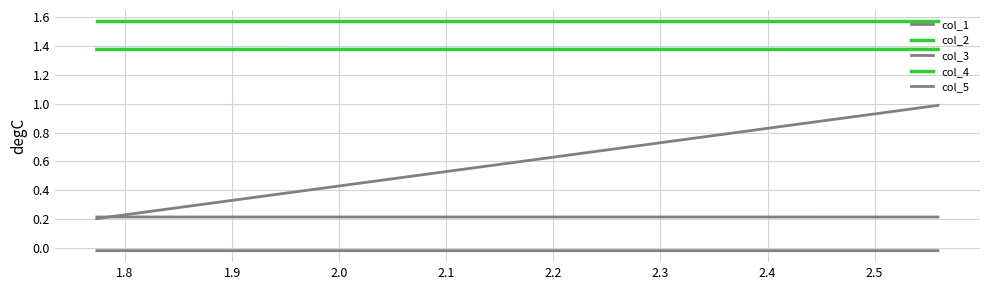

What is the average value of the col_5 series?

0.6